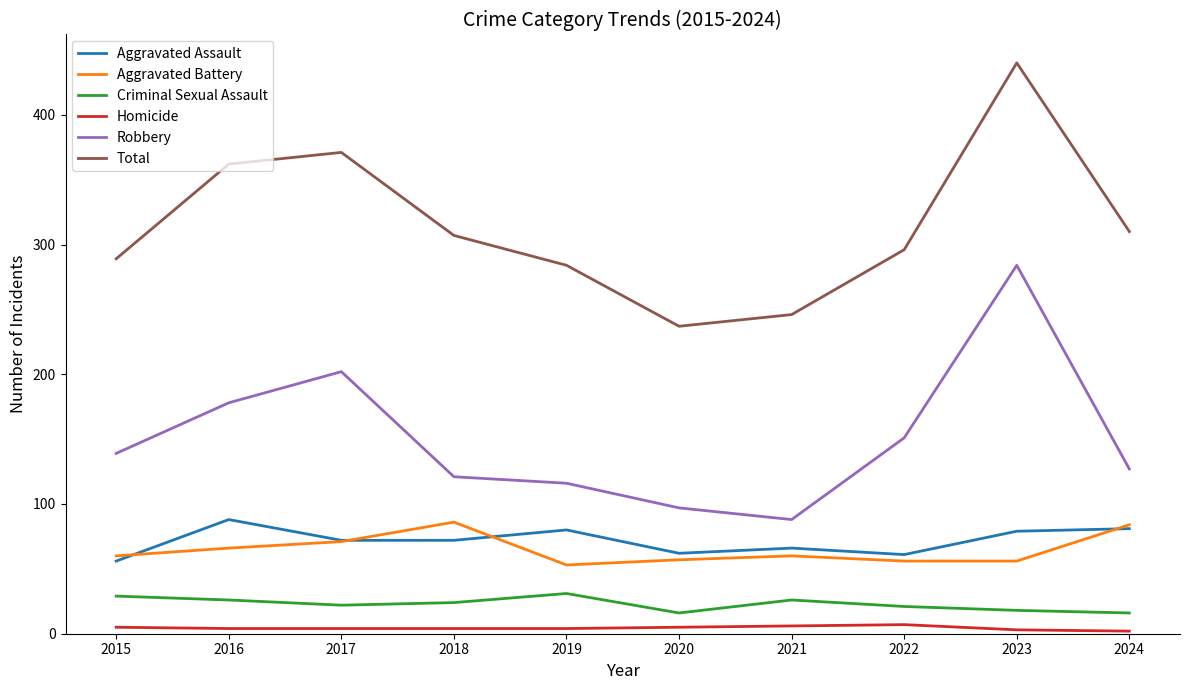

True or false: Robbery and Aggravated Assault intersect in this chart.

False